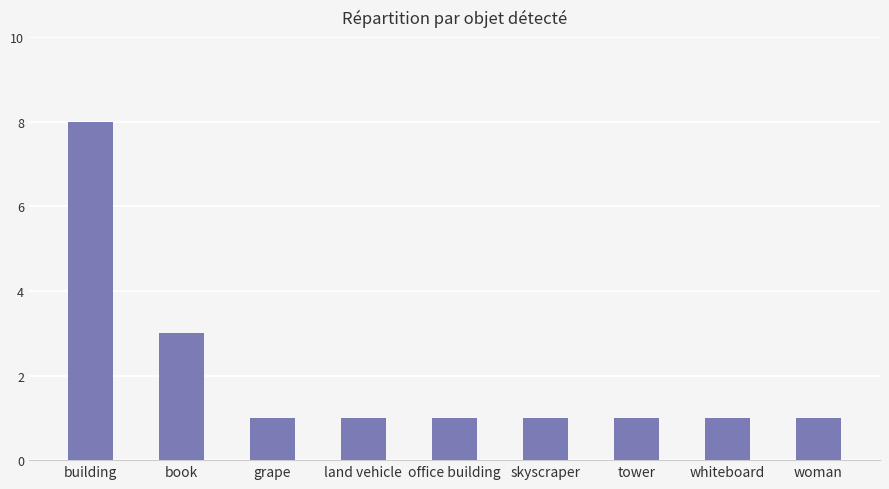

What is the sum of the values at grape and land vehicle?

2